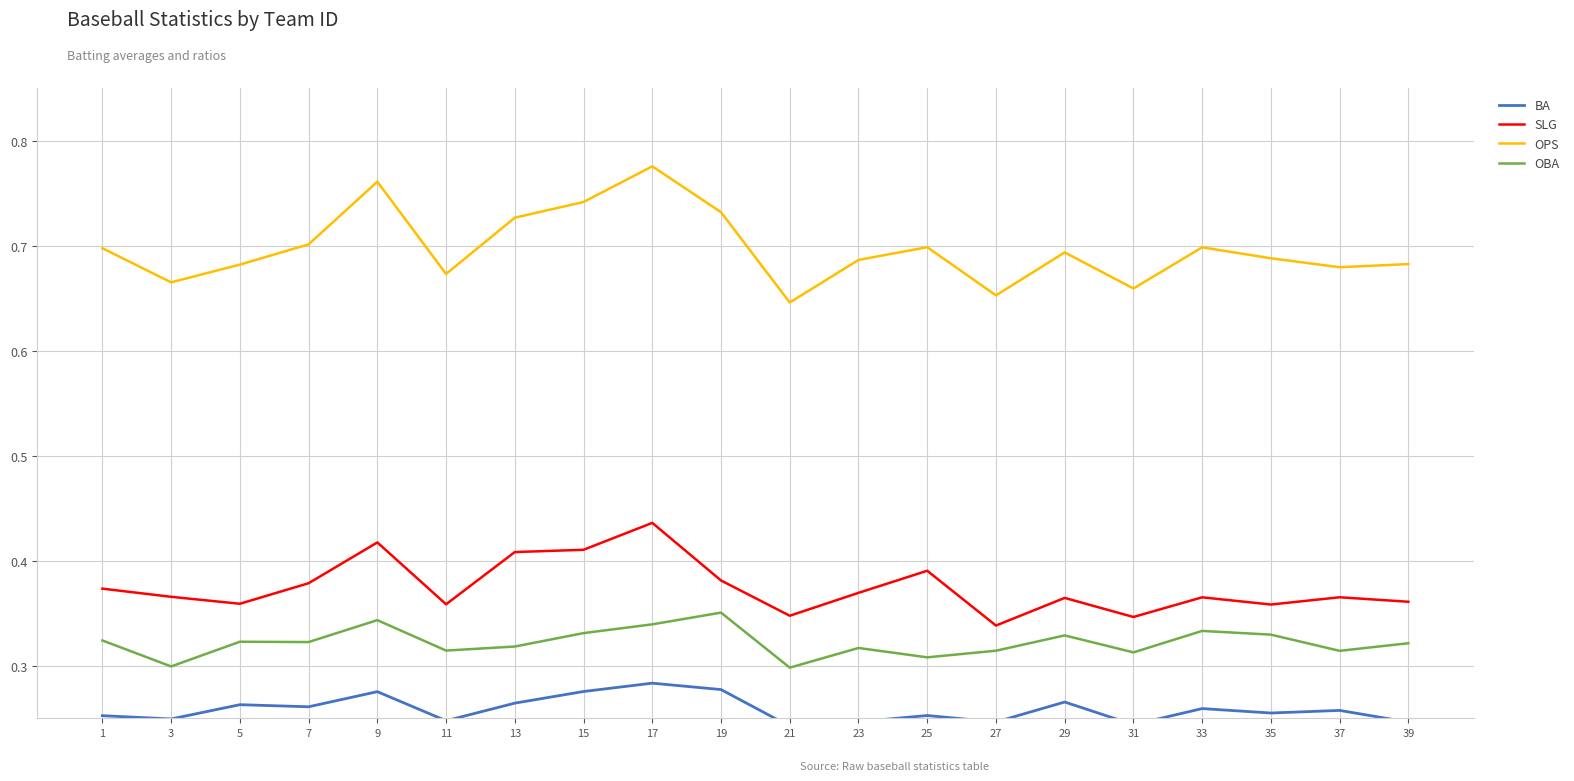

At how many categories does at least one series exceed 0?

20